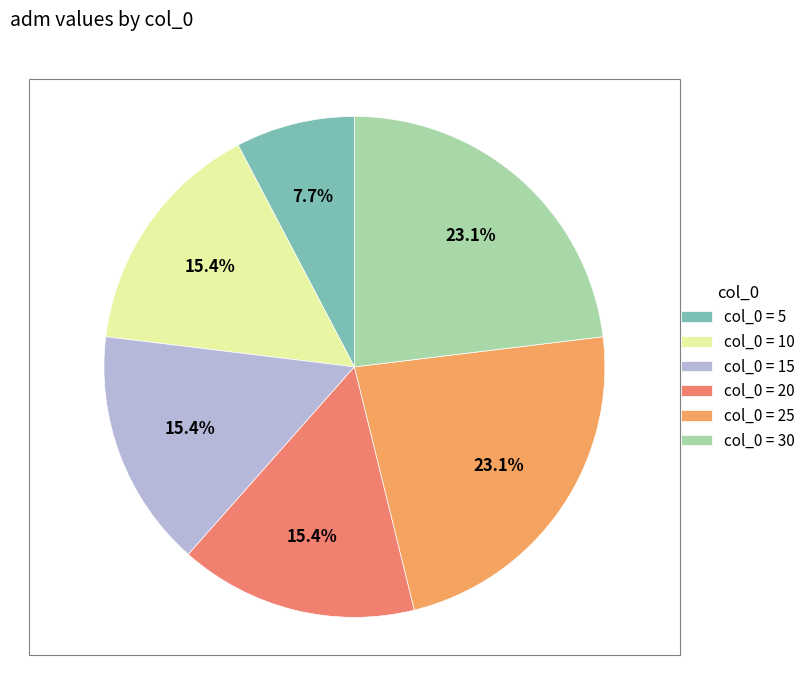

How many segments does this pie chart have?

6